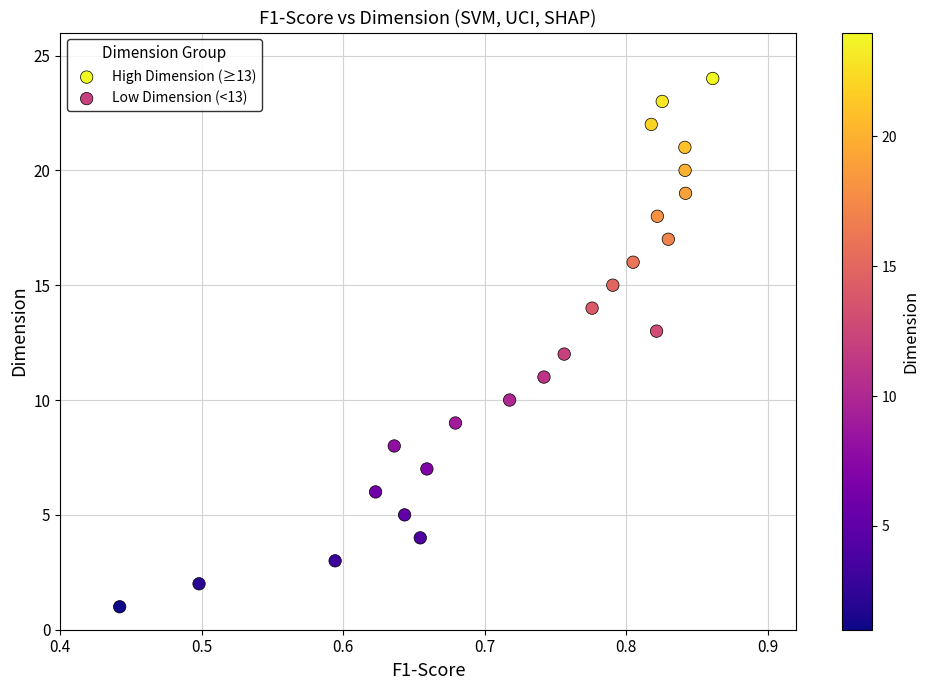

Which series contains the highest Y value?

High Dimension (≥13)